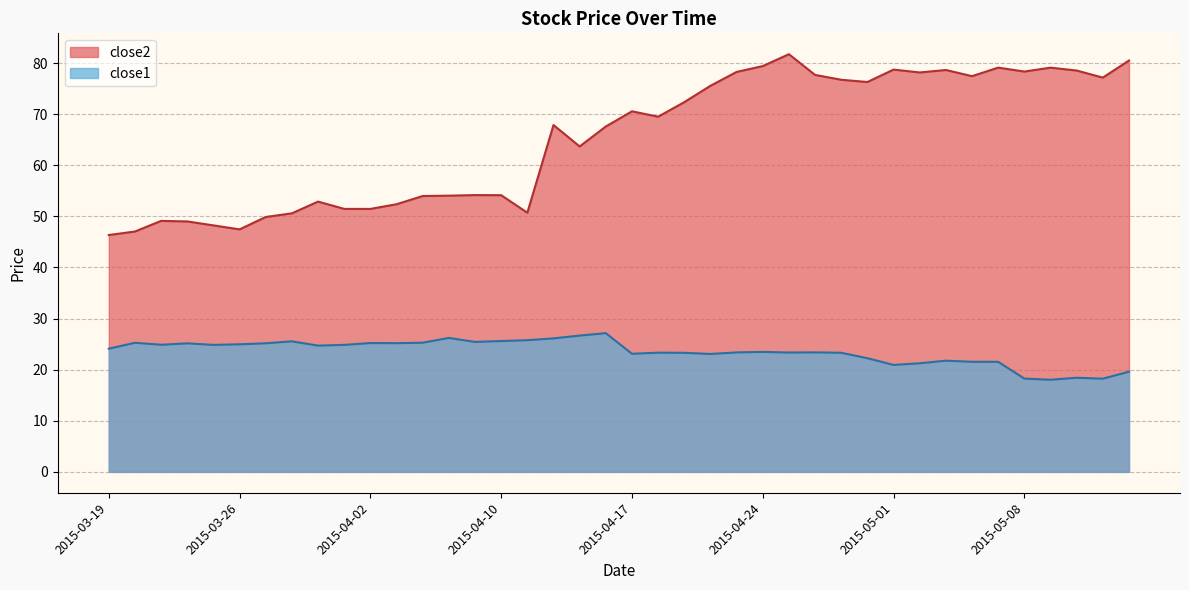

What is the difference between the close1 values at 2015-03-30 and 2015-05-07?

4.0